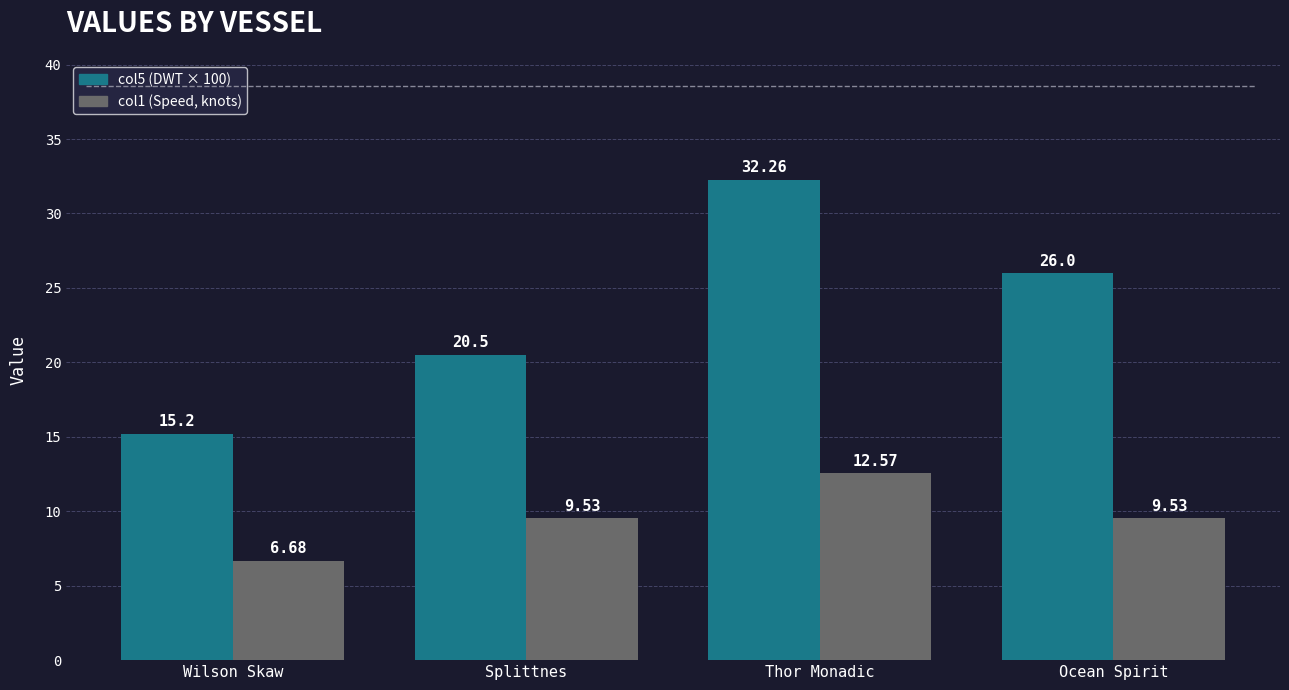

What is the total value across all series at Wilson Skaw?

21.9